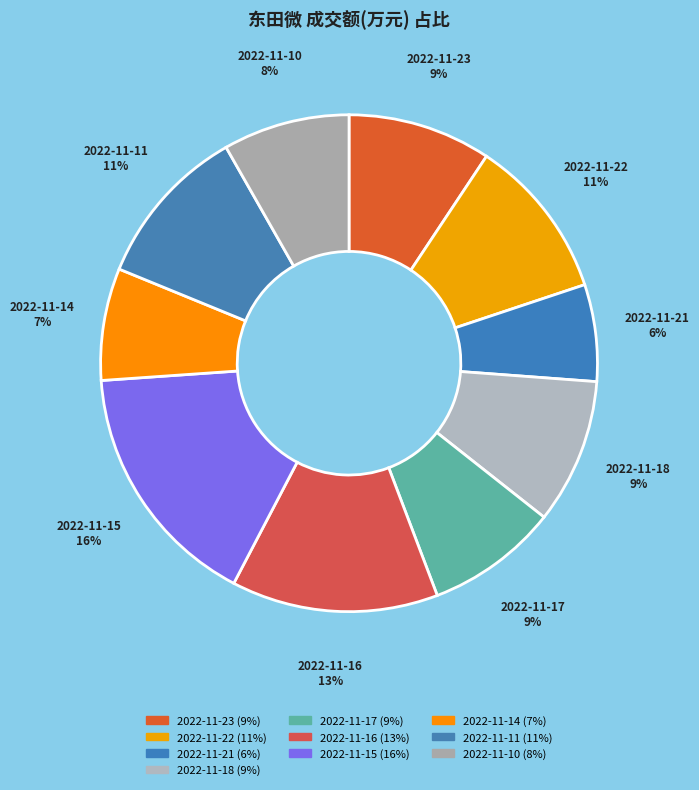

To the nearest percent, what percentage of the pie is 2022-11-17?

9%